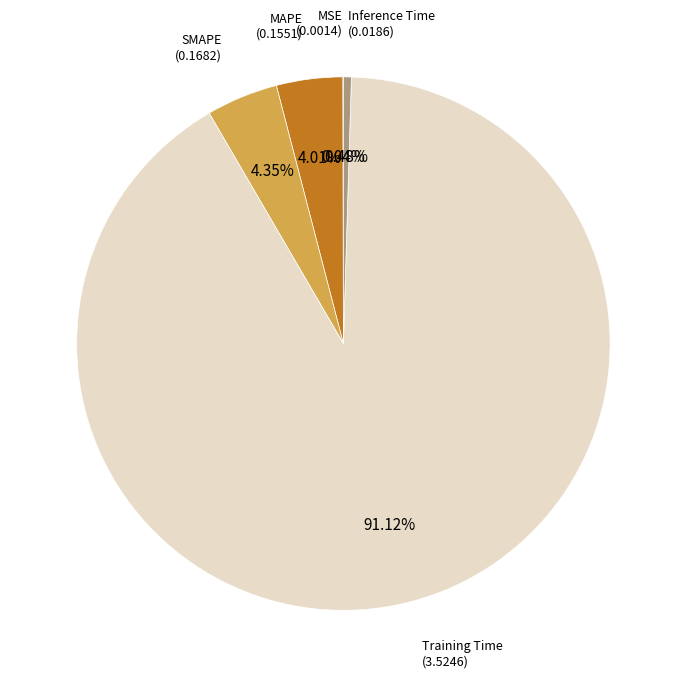

Does any single category account for the majority?

Yes